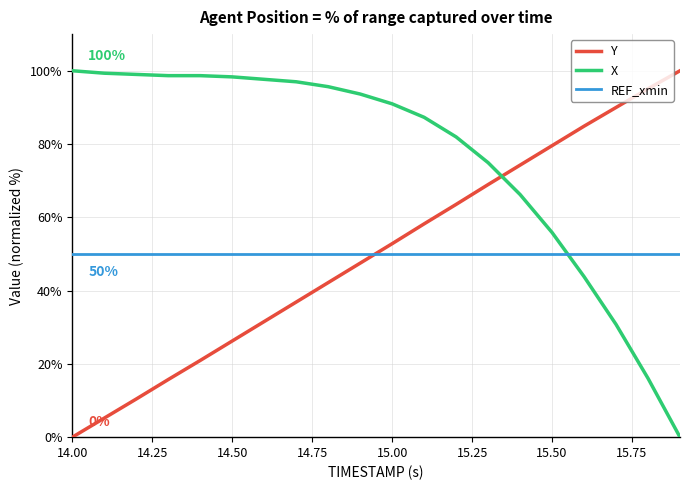

What is the maximum value shown in the chart?

100.0